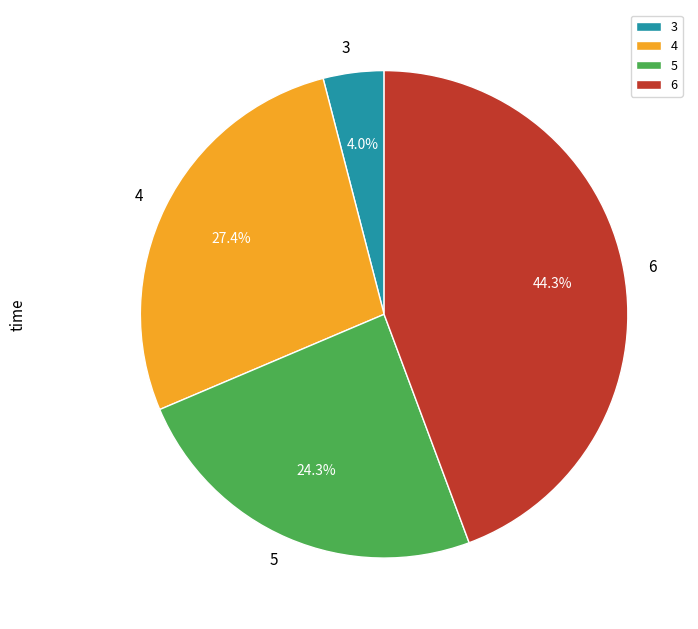

Is there a majority slice in this chart?

No